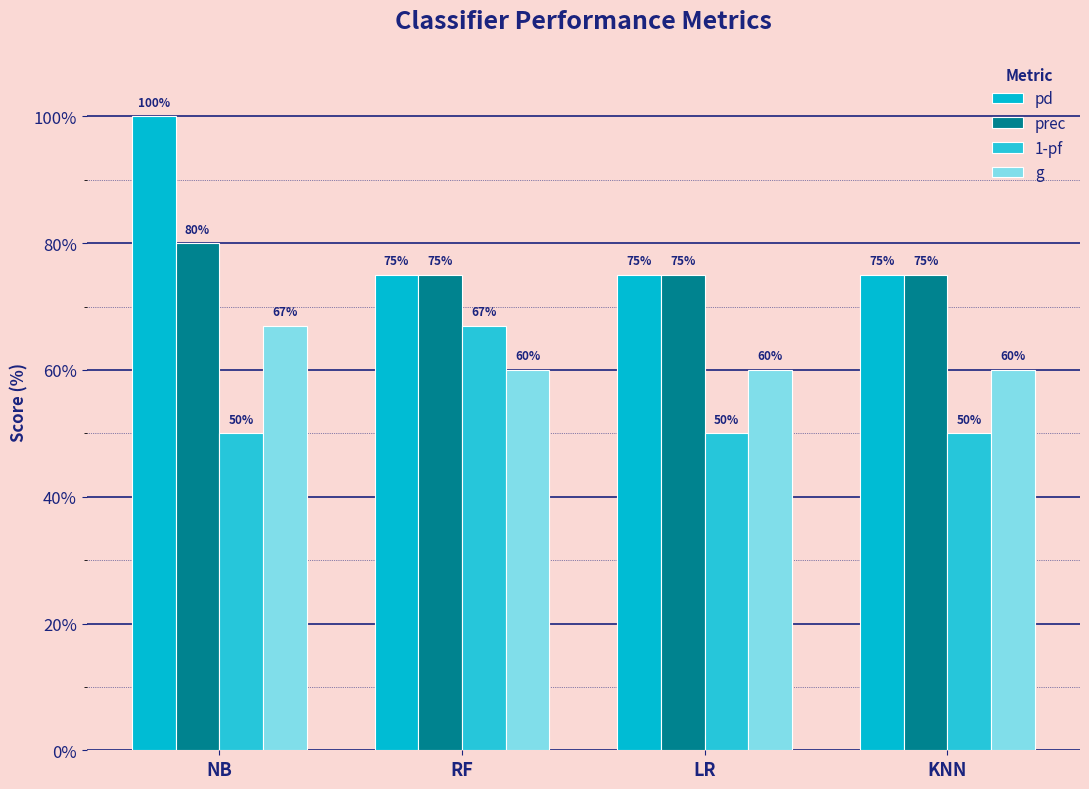

What is the sum of all g values?

247